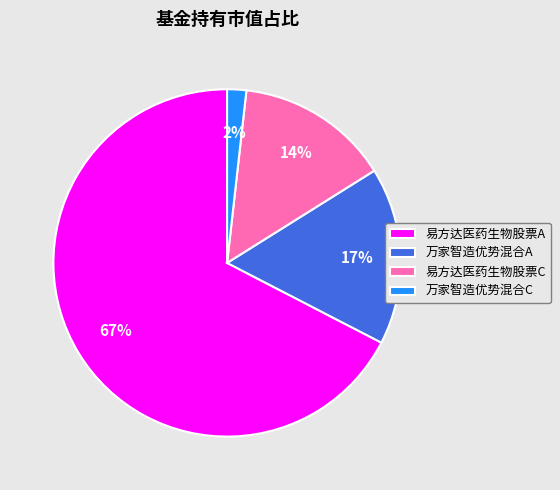

Which has a higher value, 易方达医药生物股票A or 万家智造优势混合C?

易方达医药生物股票A